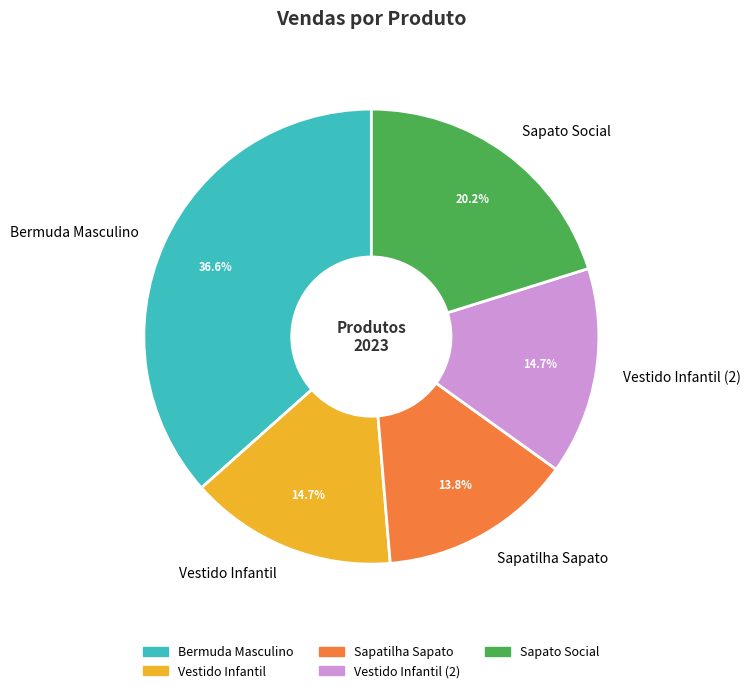

Is it true that Sapatilha Sapato is 28% of the pie?

False